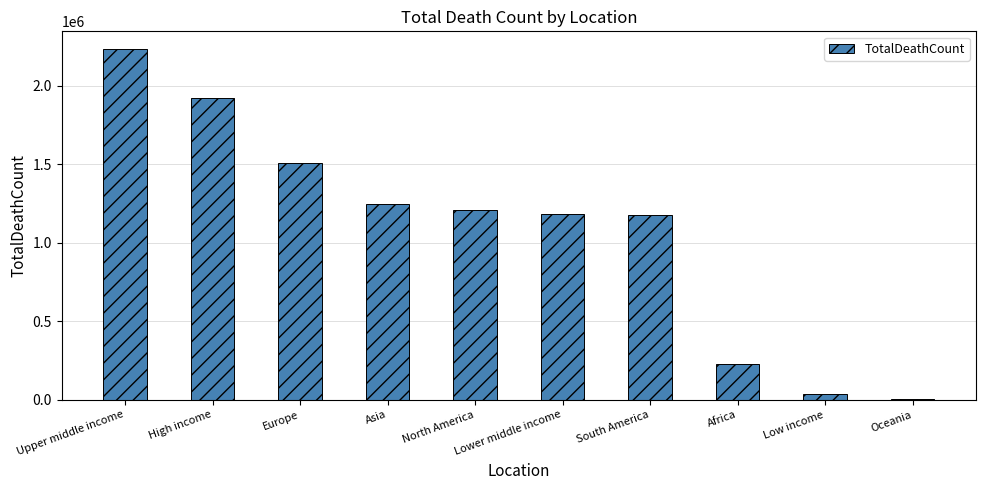

True or false: the data shows 1510511 at Europe.

True